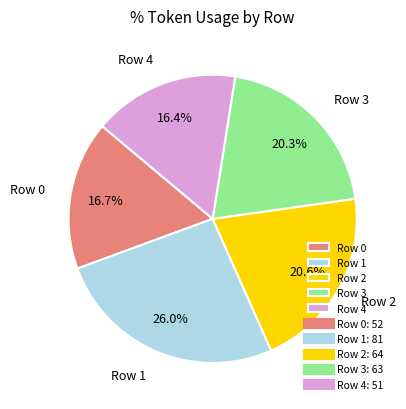

Count the number of slices in the pie.

5